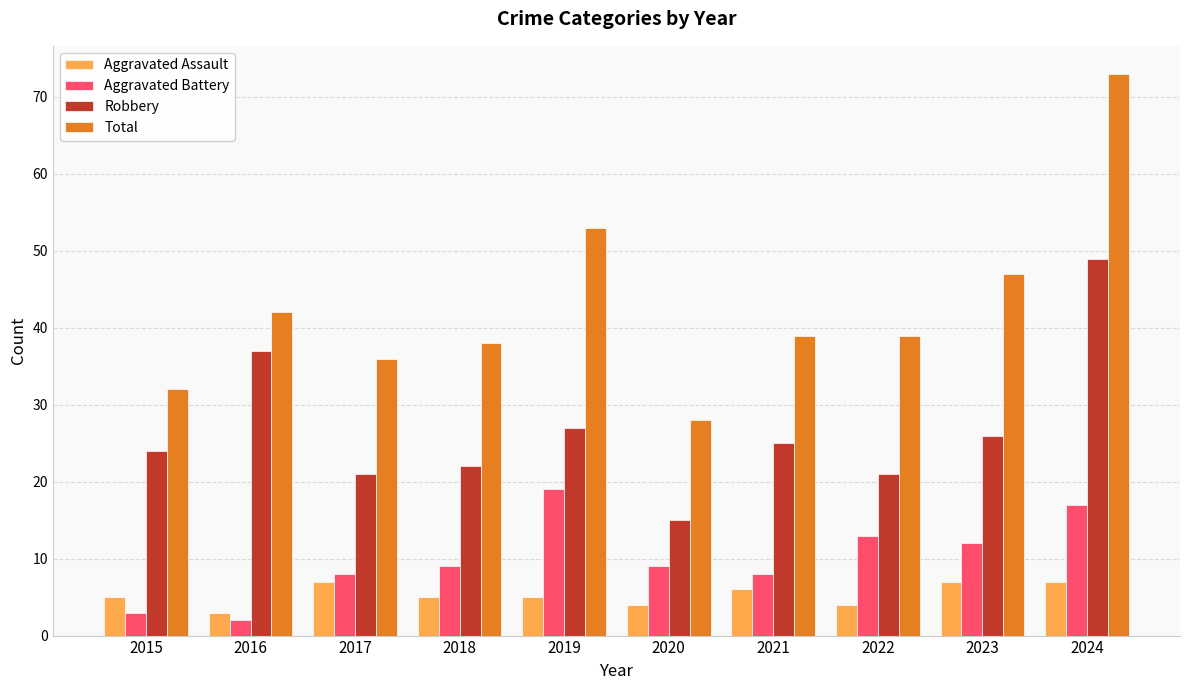

What are all the series names shown in the legend?

Aggravated Assault, Aggravated Battery, Robbery, Total